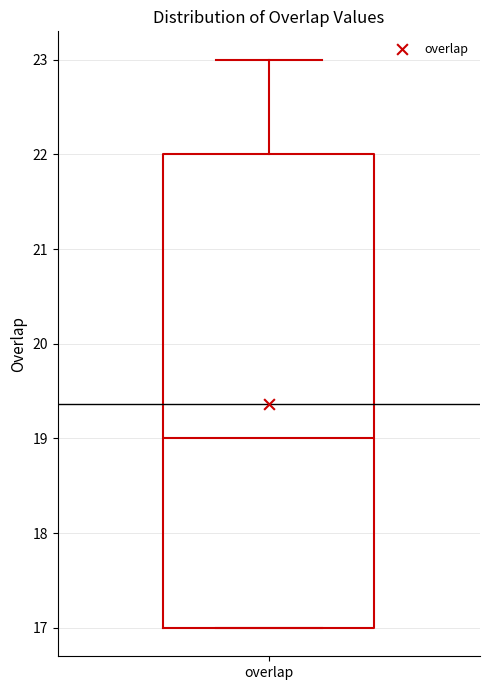

Where is the lower edge of the box for overlap on the y-axis? The values are not printed on the chart, so give them approximately, as read against the axis.

17